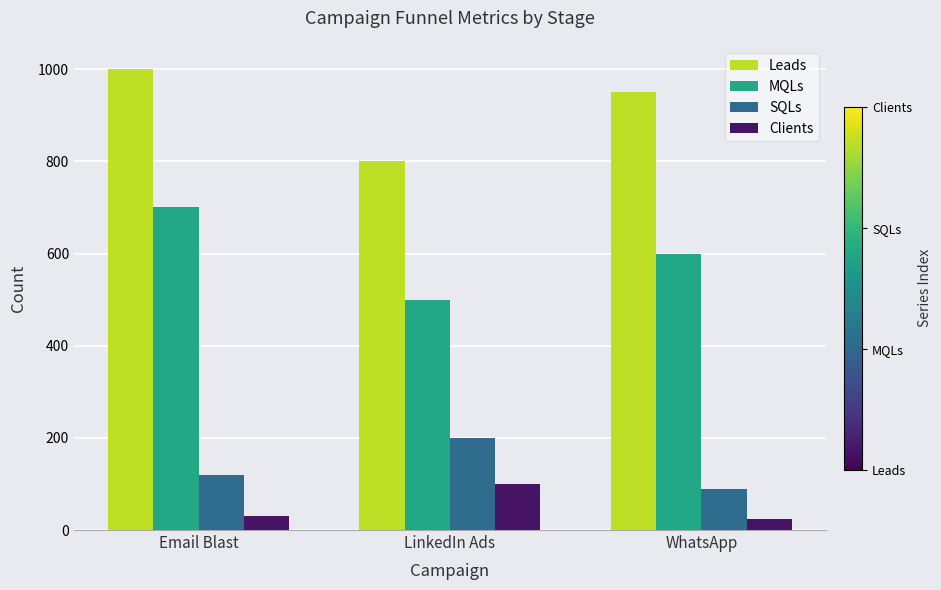

Is it true that MQLs equals 656 at LinkedIn Ads?

False